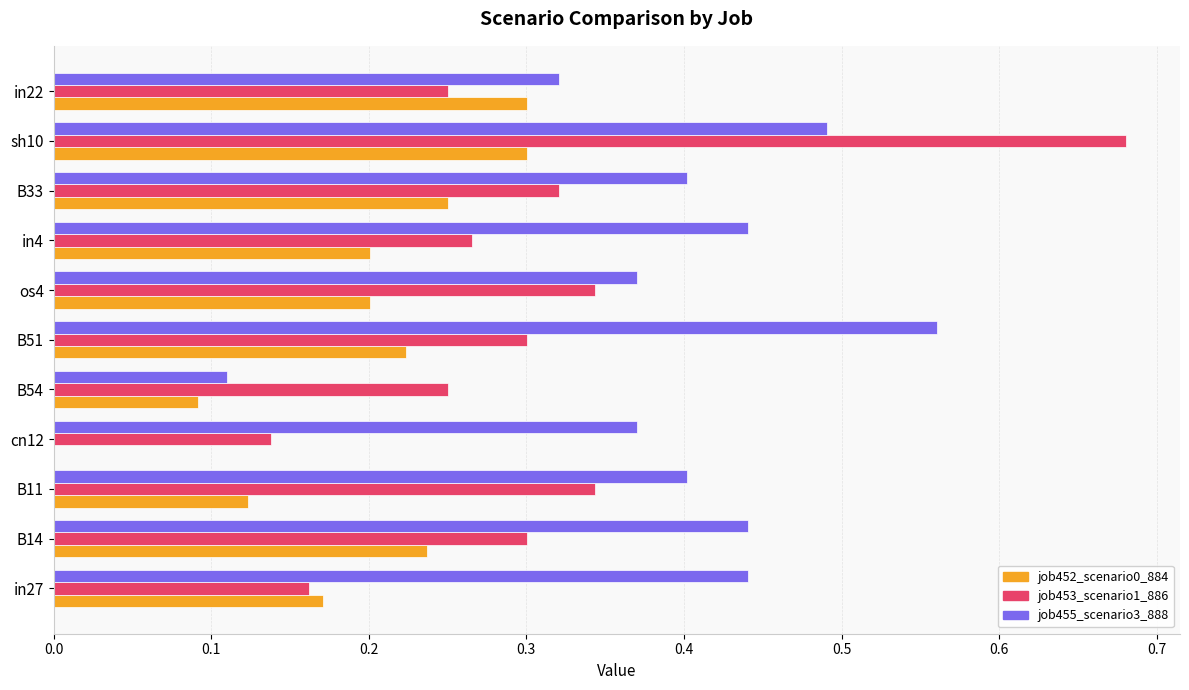

What is the sum of the job455_scenario3_888 values at B14 and in4?

0.9